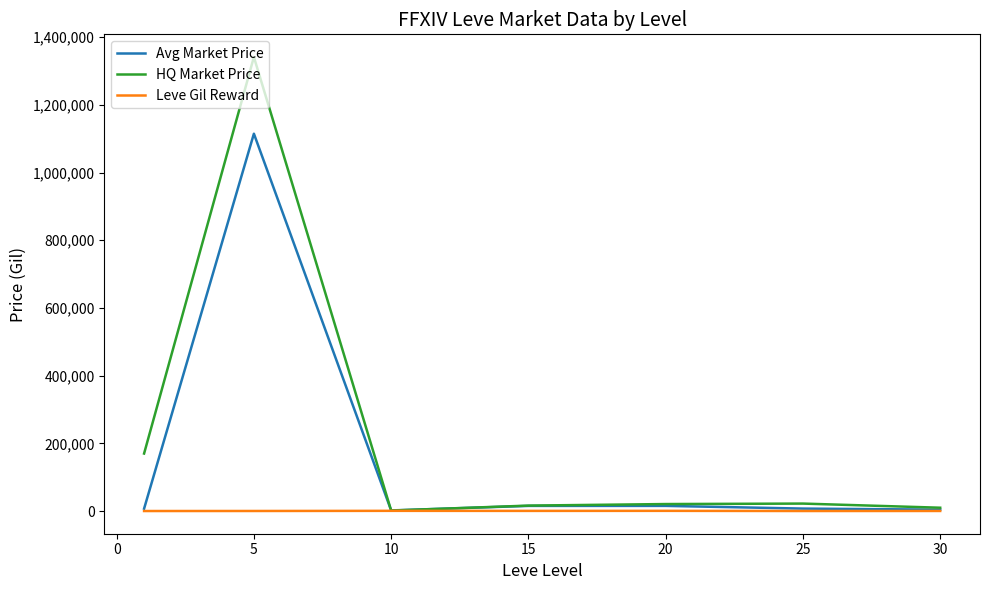

What are all the series names shown in the legend?

Avg Market Price, HQ Market Price, Leve Gil Reward